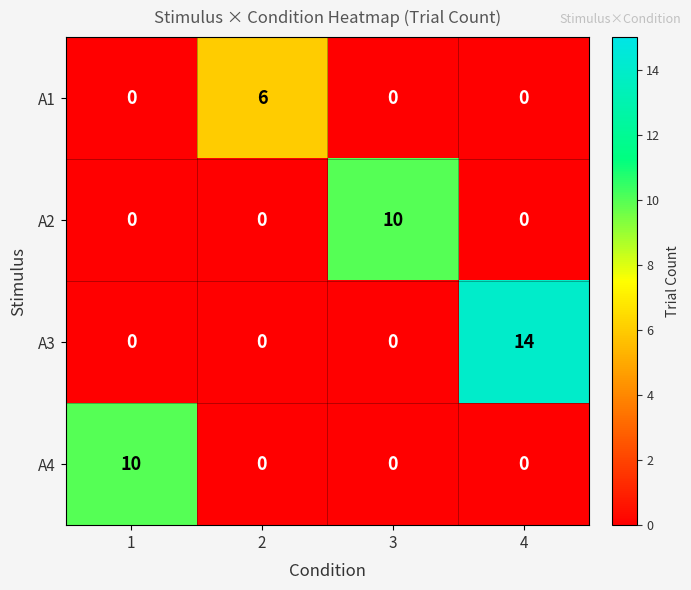

What is the highest value of the A4 series?

10